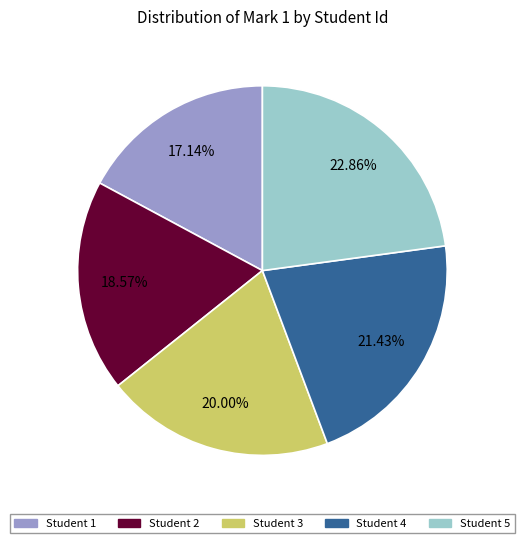

Between Student 4 and Student 2, which is larger?

Student 4